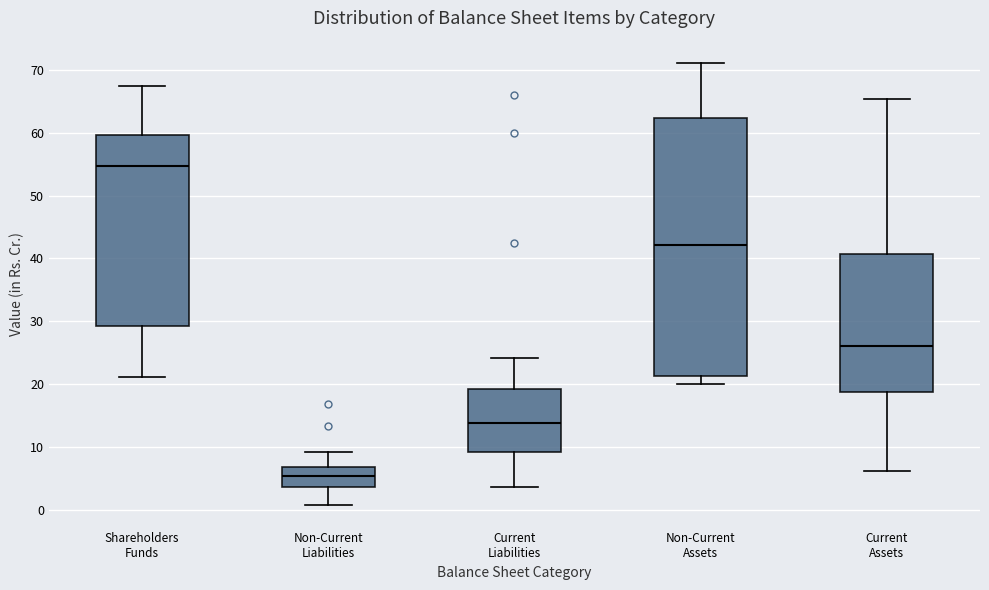

Comparing the boxes themselves (not the whiskers), which one is the tallest?

Non-Current Assets